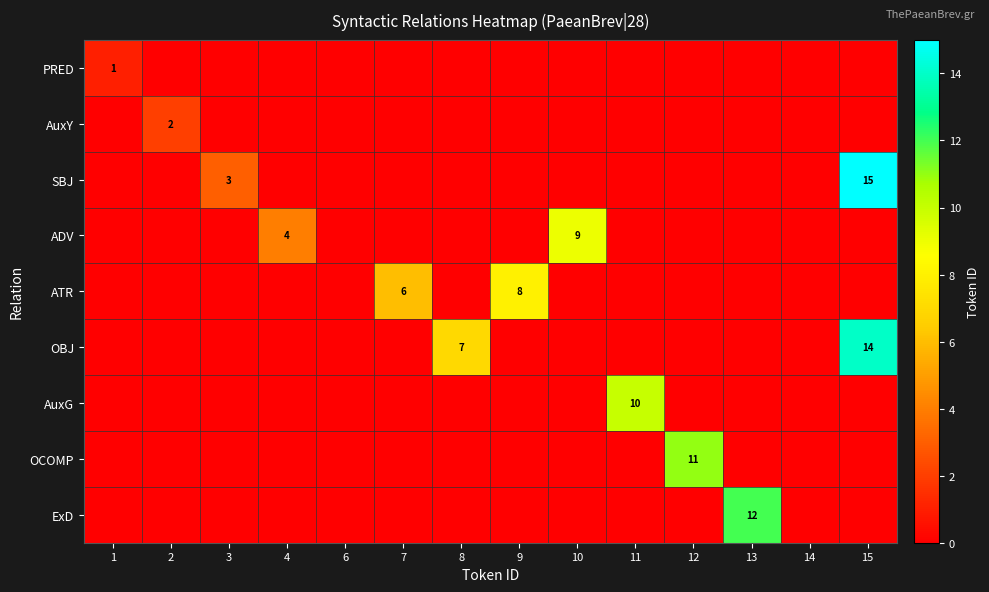

The PRED series shows 0 at 1. True or false?

False